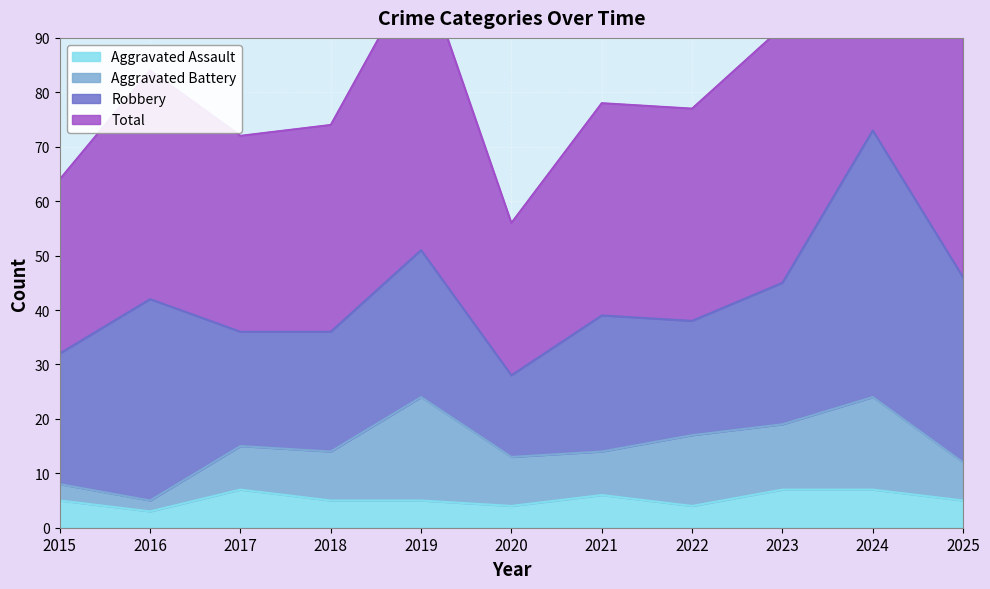

Which series changed the most between 2023 and 2024?

Total